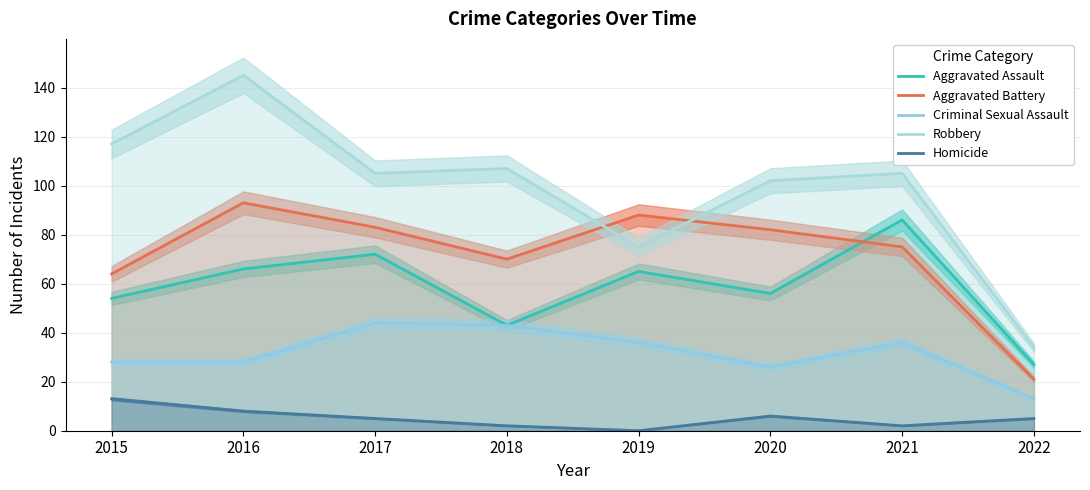

How many categories are shown in the chart?

8